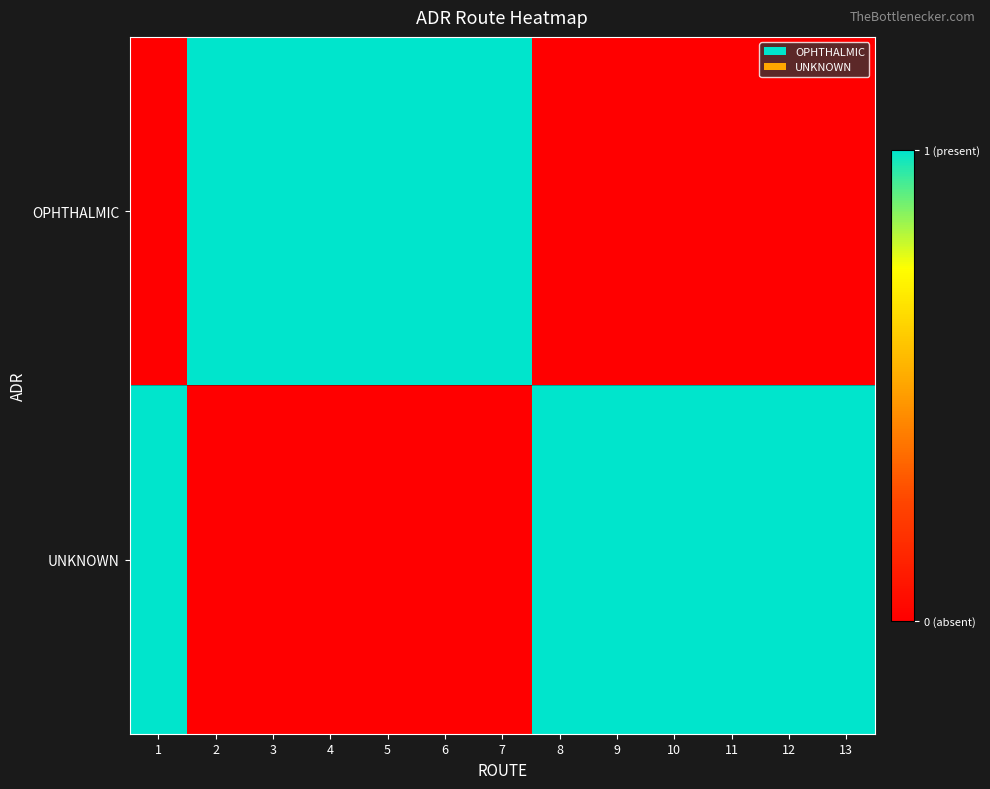

What is the difference between the highest and lowest values at 10?

1